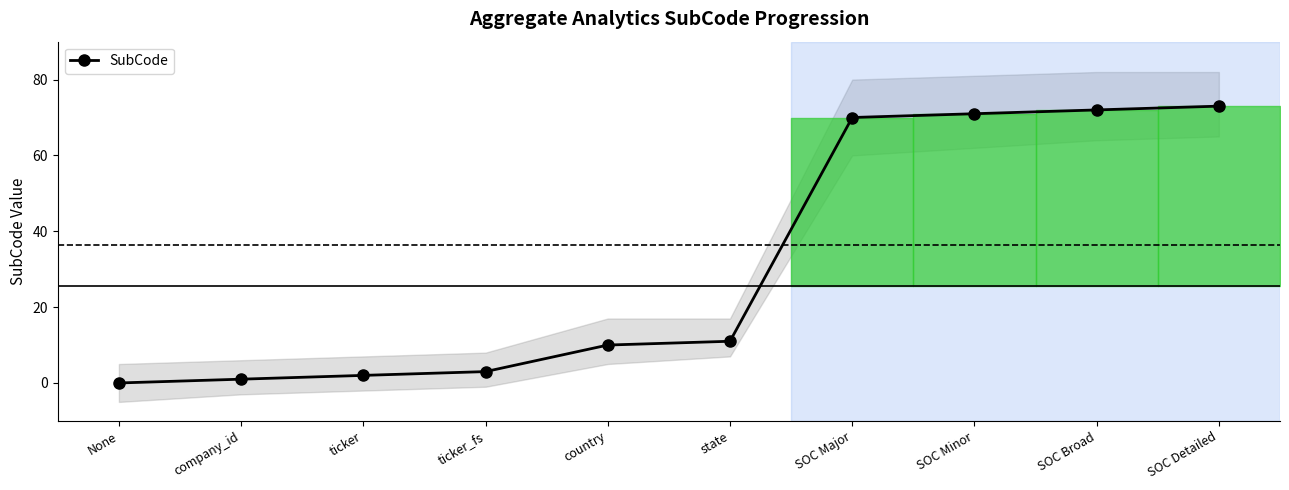

What is the label of the 5th point from the left?

country